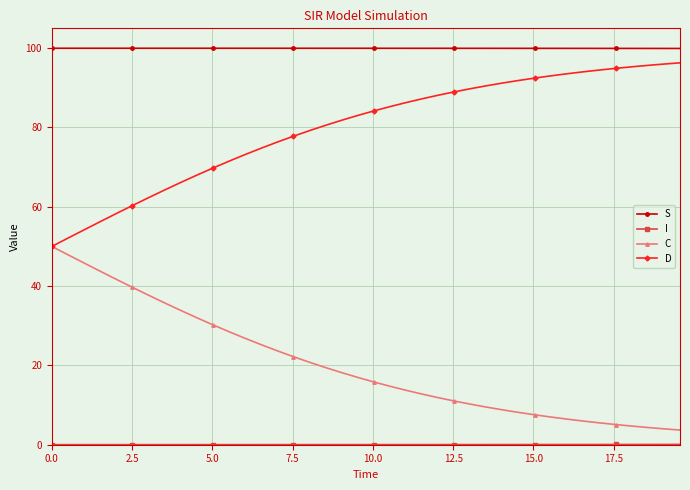

Which series has the largest total across all categories?

S